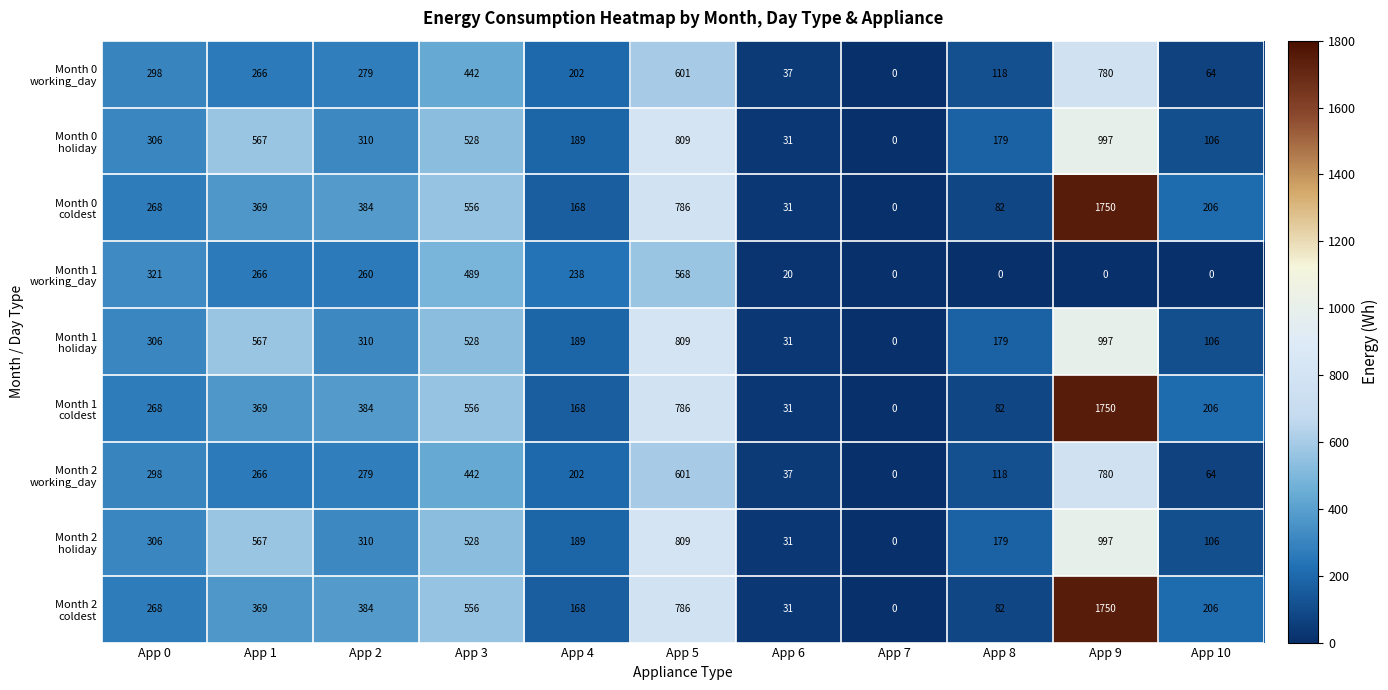

What is the difference between the highest and lowest values at App 2?

124